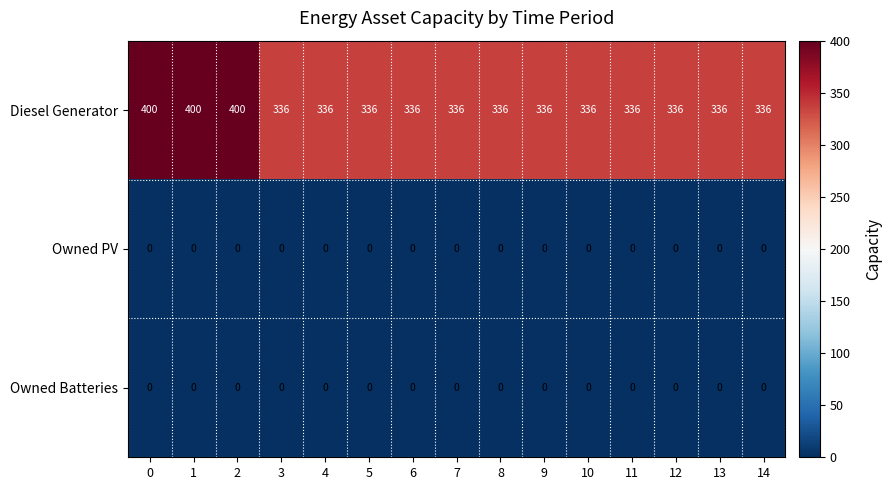

What is the average value of the Diesel Generator series?

349